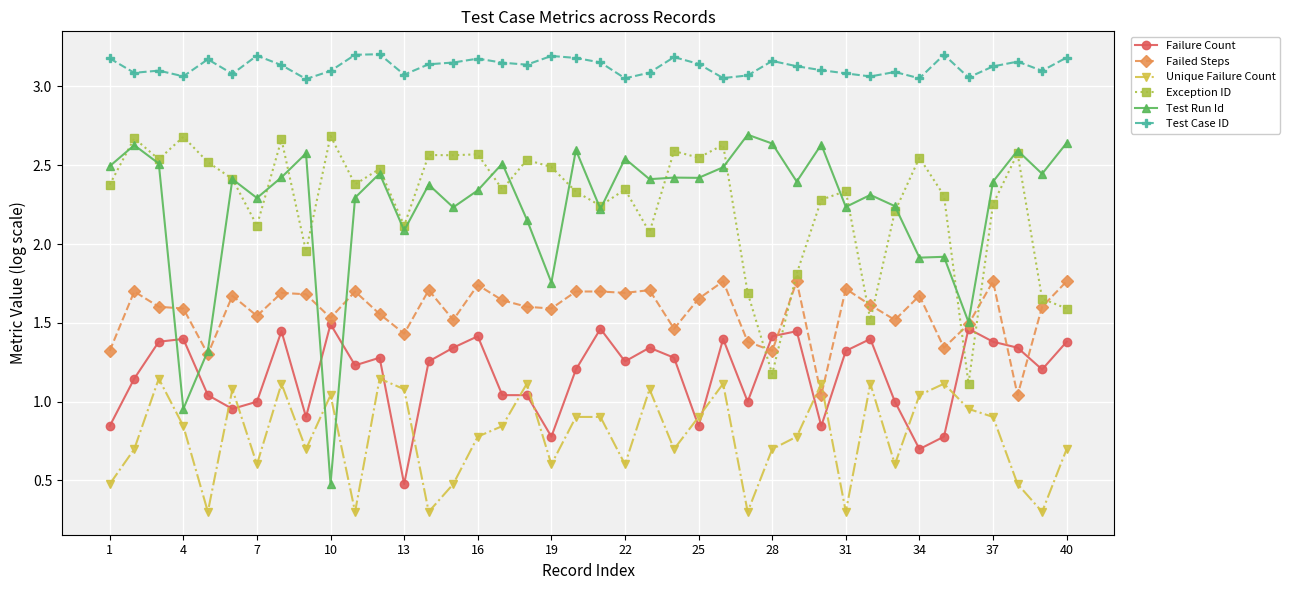

True or false: Exception ID has more than 0 interior local peaks.

True